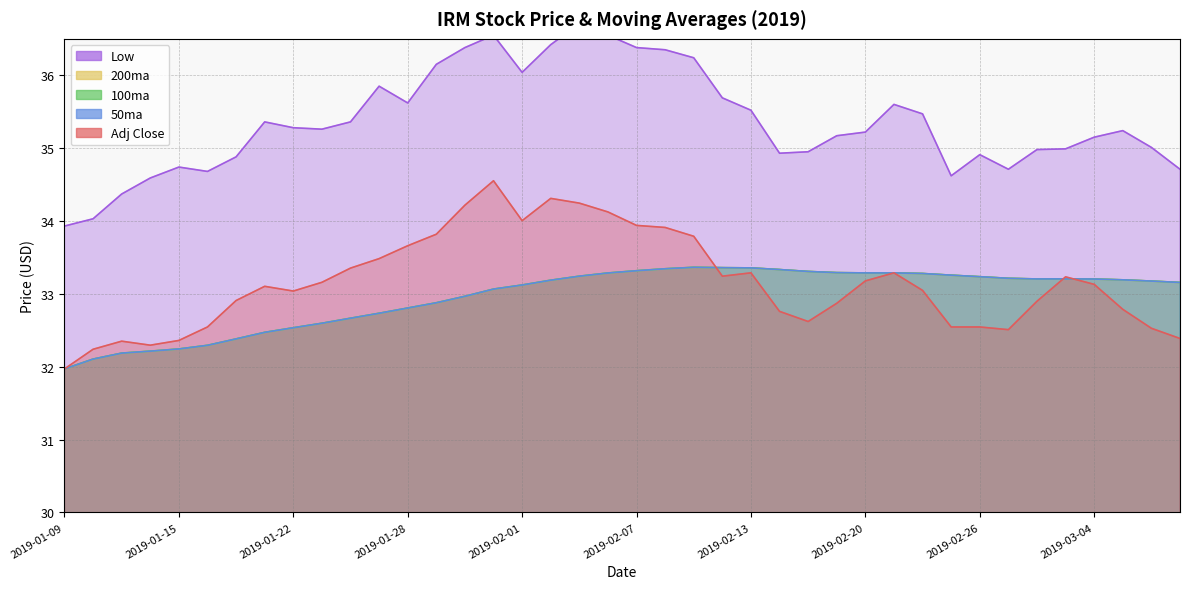

What is the minimum value shown in the chart?

32.0